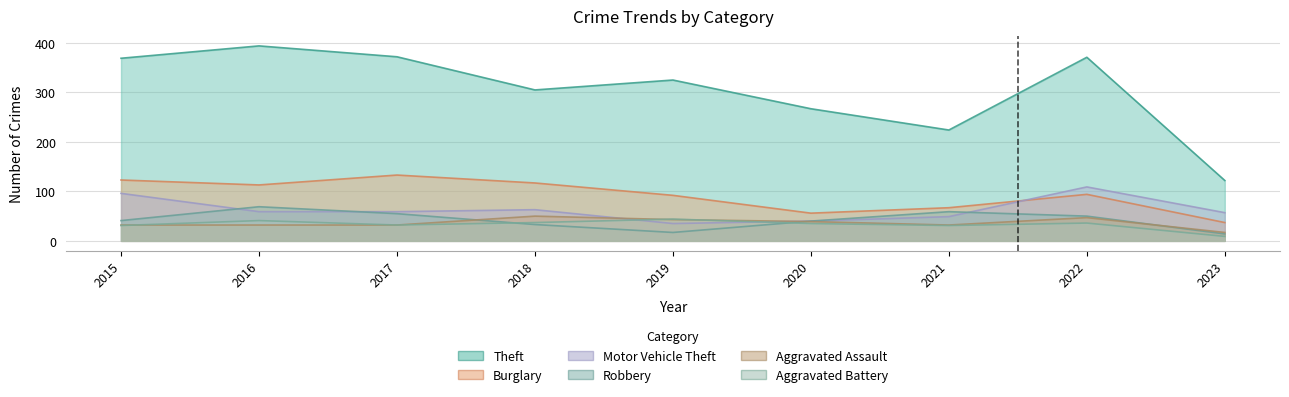

What is the approximate value of Aggravated Assault at 2022, to the nearest 5?

45